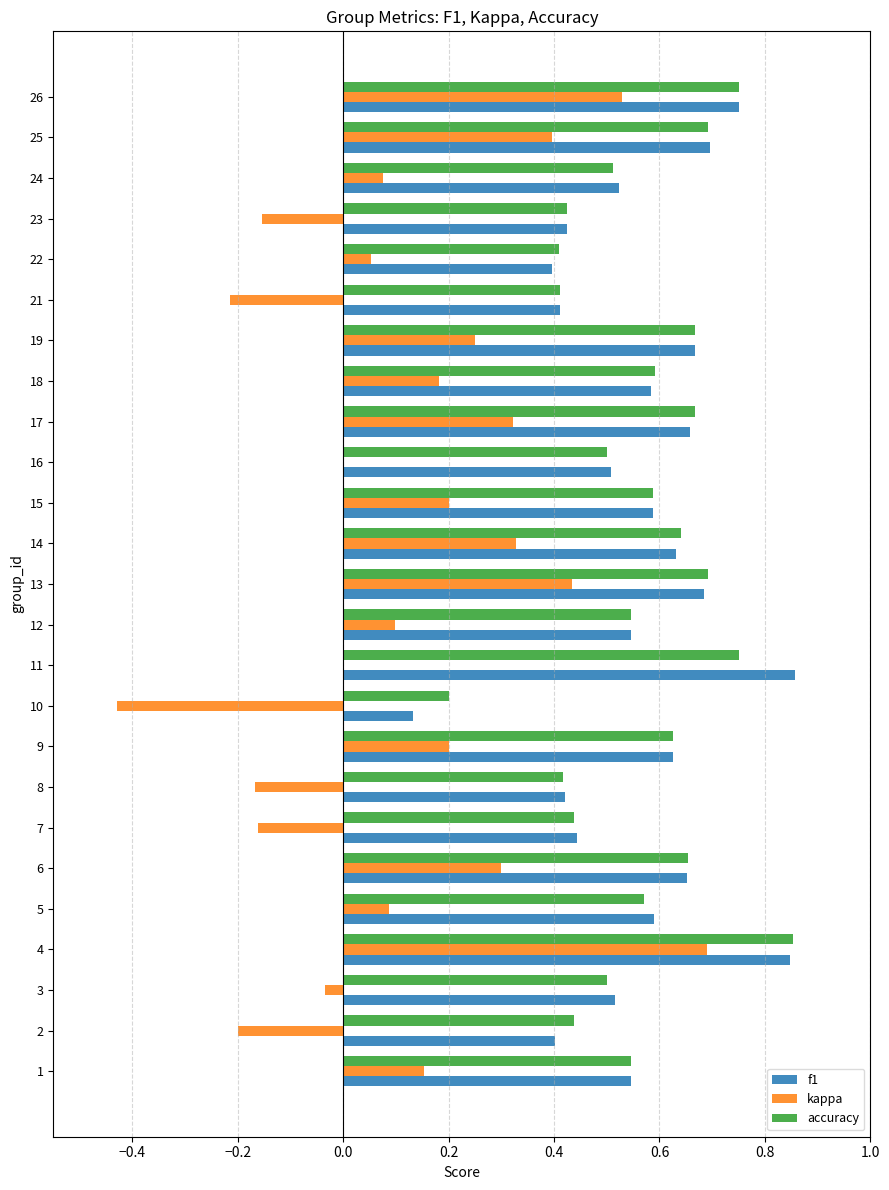

Which series changed the most between 3 and 12?

kappa